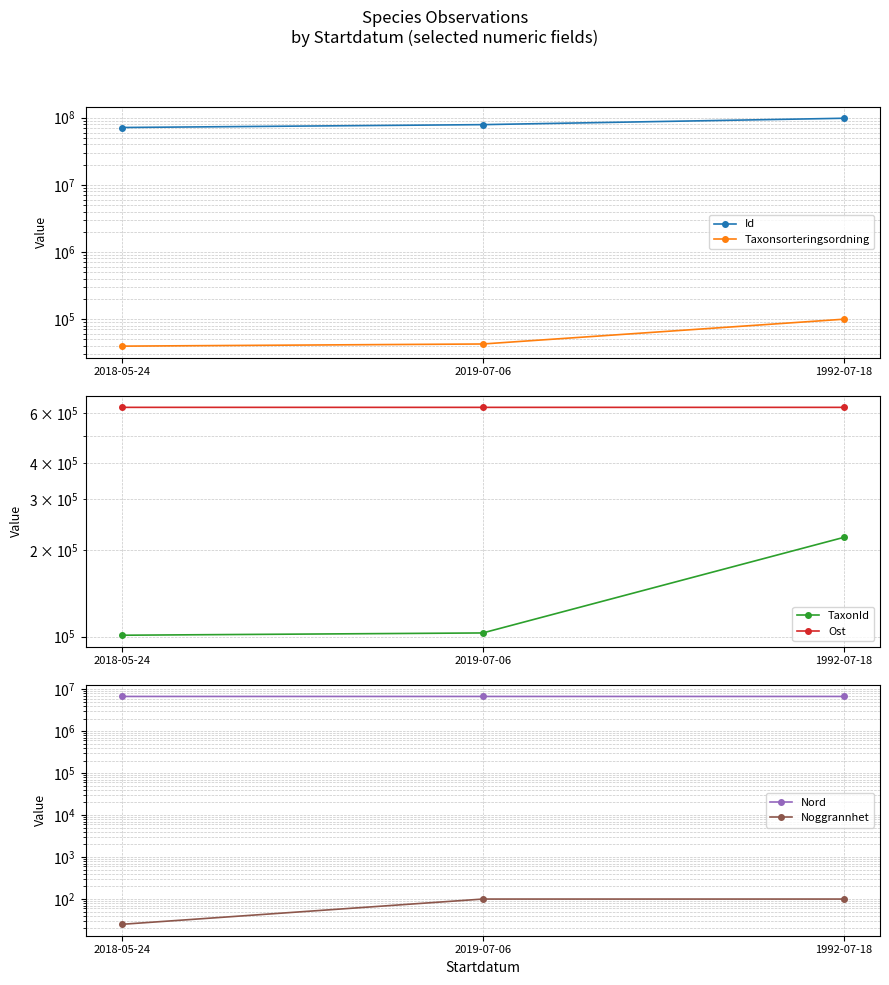

What is the sum of all TaxonId values?

425326.0